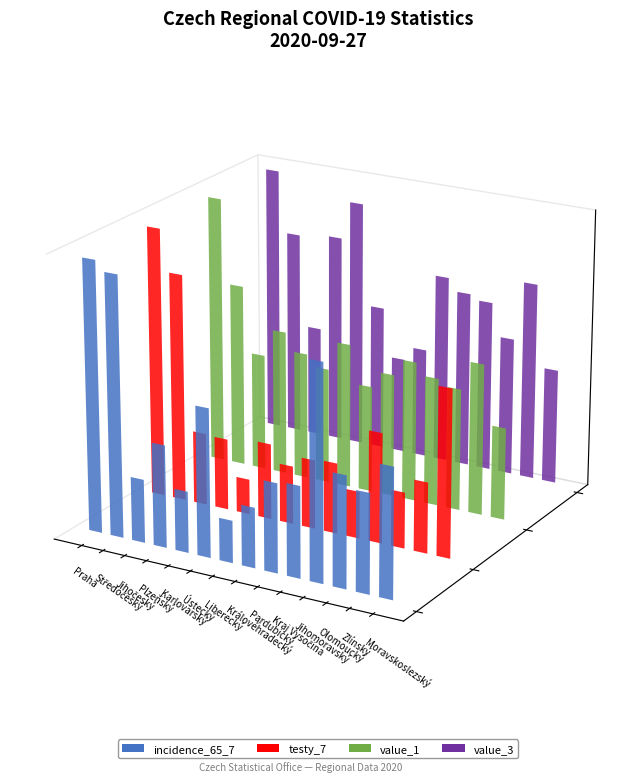

Between Královéhradecký and Jihomoravský, which is larger?

Jihomoravský